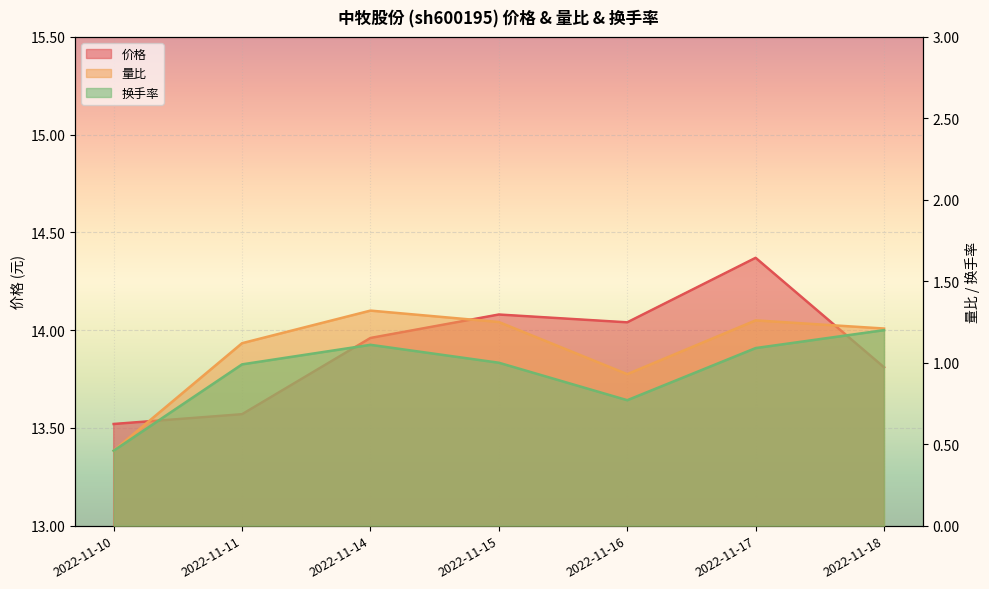

In 换手率, how many points are higher than both neighbors (excluding endpoints)?

1